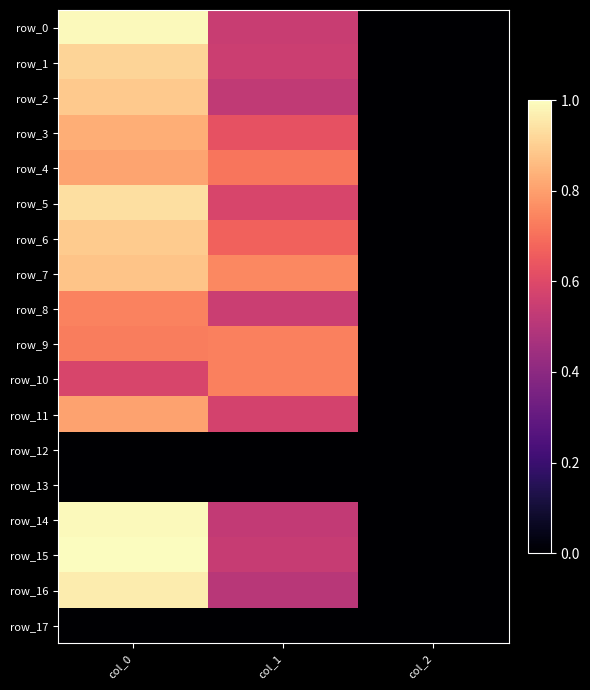

Which series has the largest total across all categories?

row_7